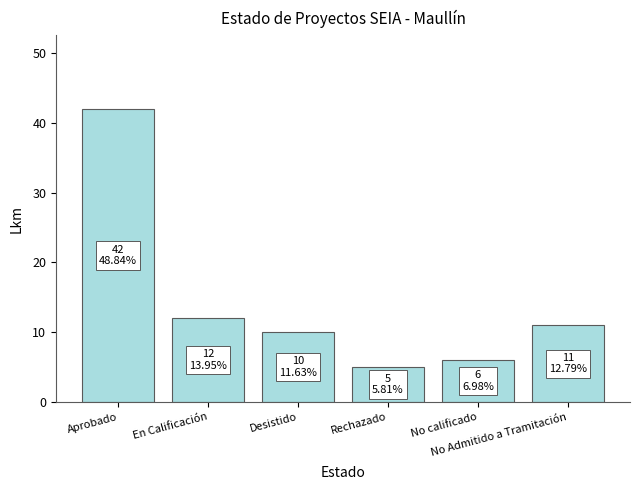

What is the label of the 4th bar from the left?

Rechazado